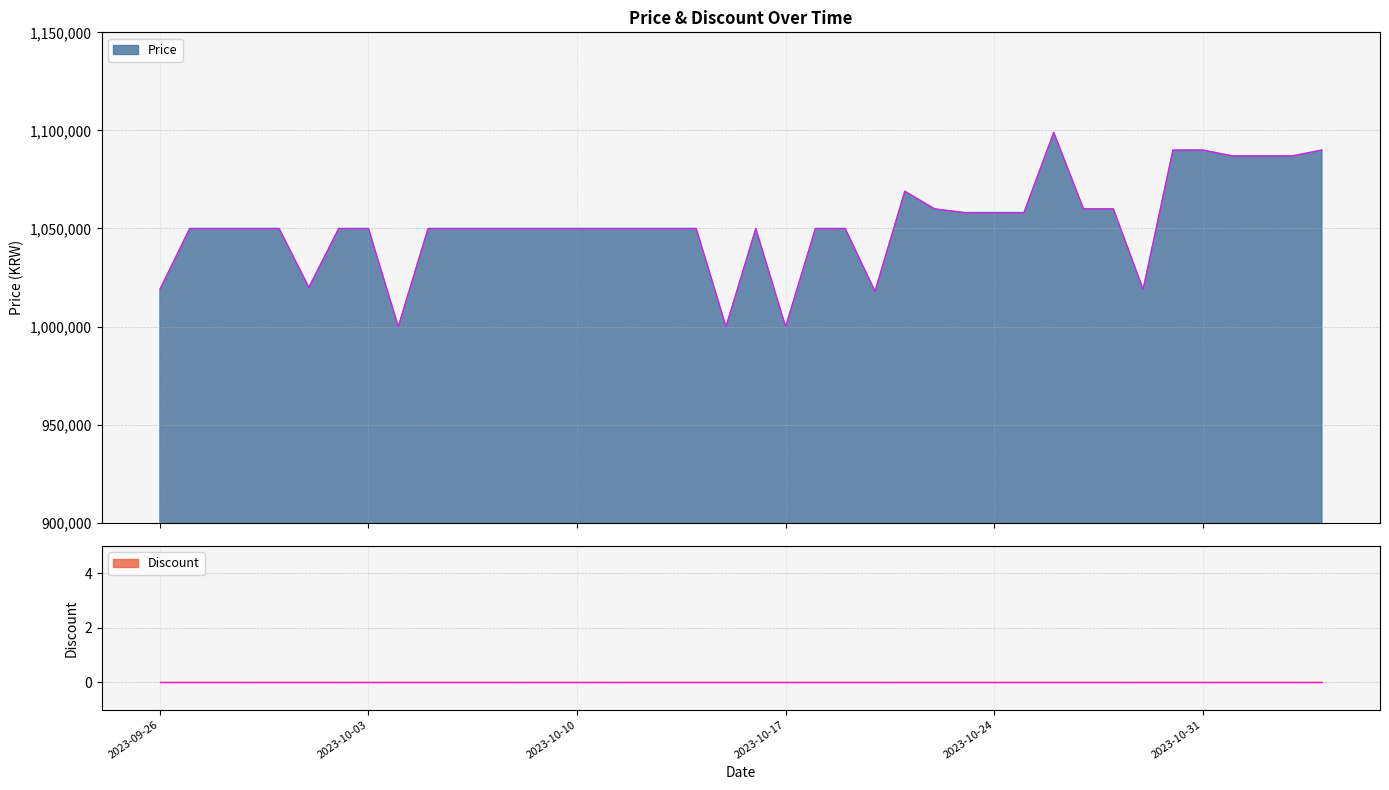

At which category does the data reach its first local valley?

2023-10-01